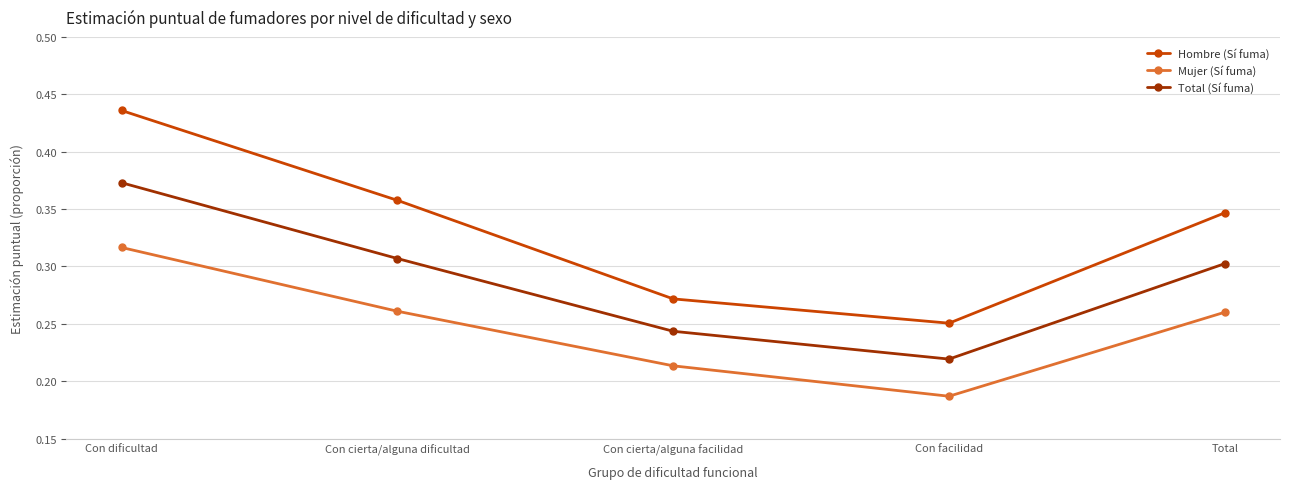

At which category does the chart reach its peak across all series?

Con dificultad